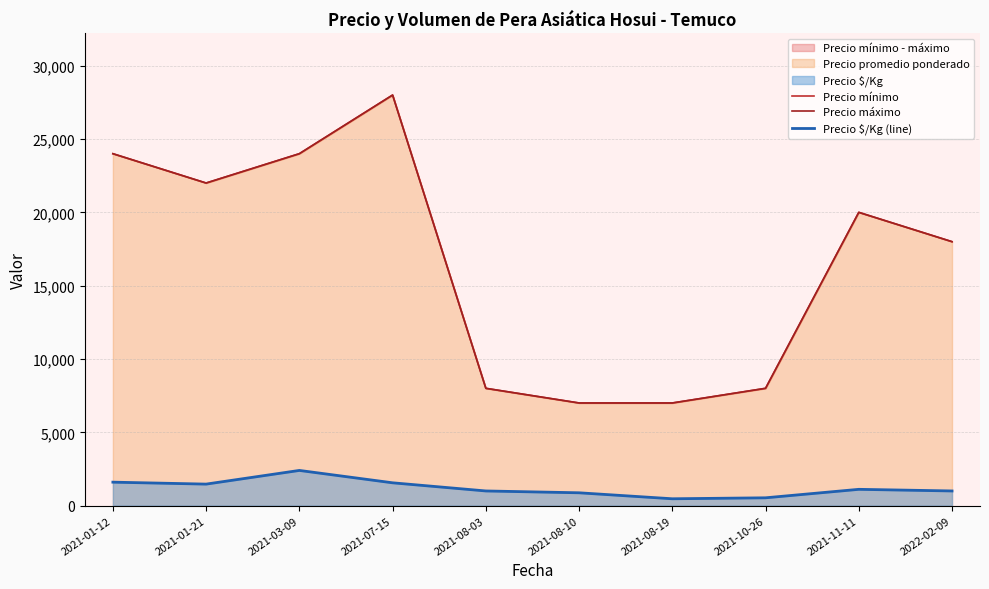

At how many categories does at least one series exceed 4609?

10